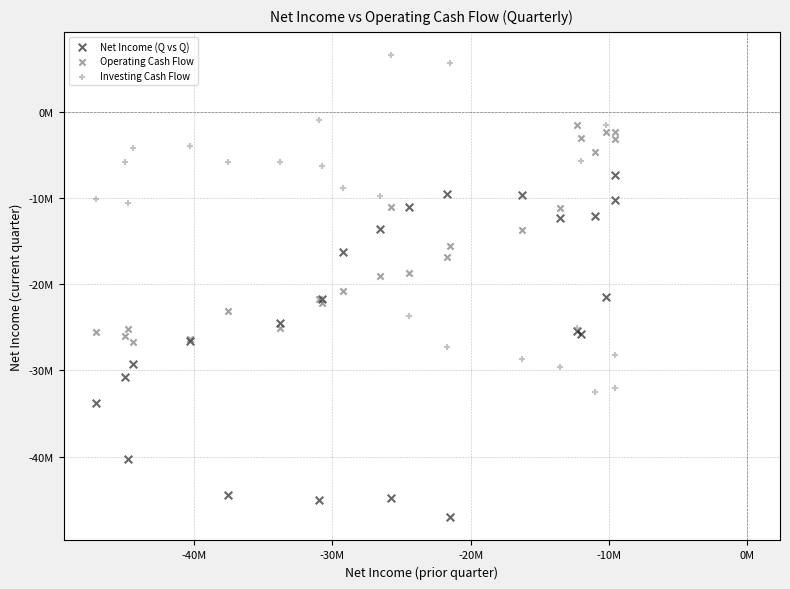

What are all the series names shown in the legend?

Net Income (Q vs Q), Operating Cash Flow, Investing Cash Flow